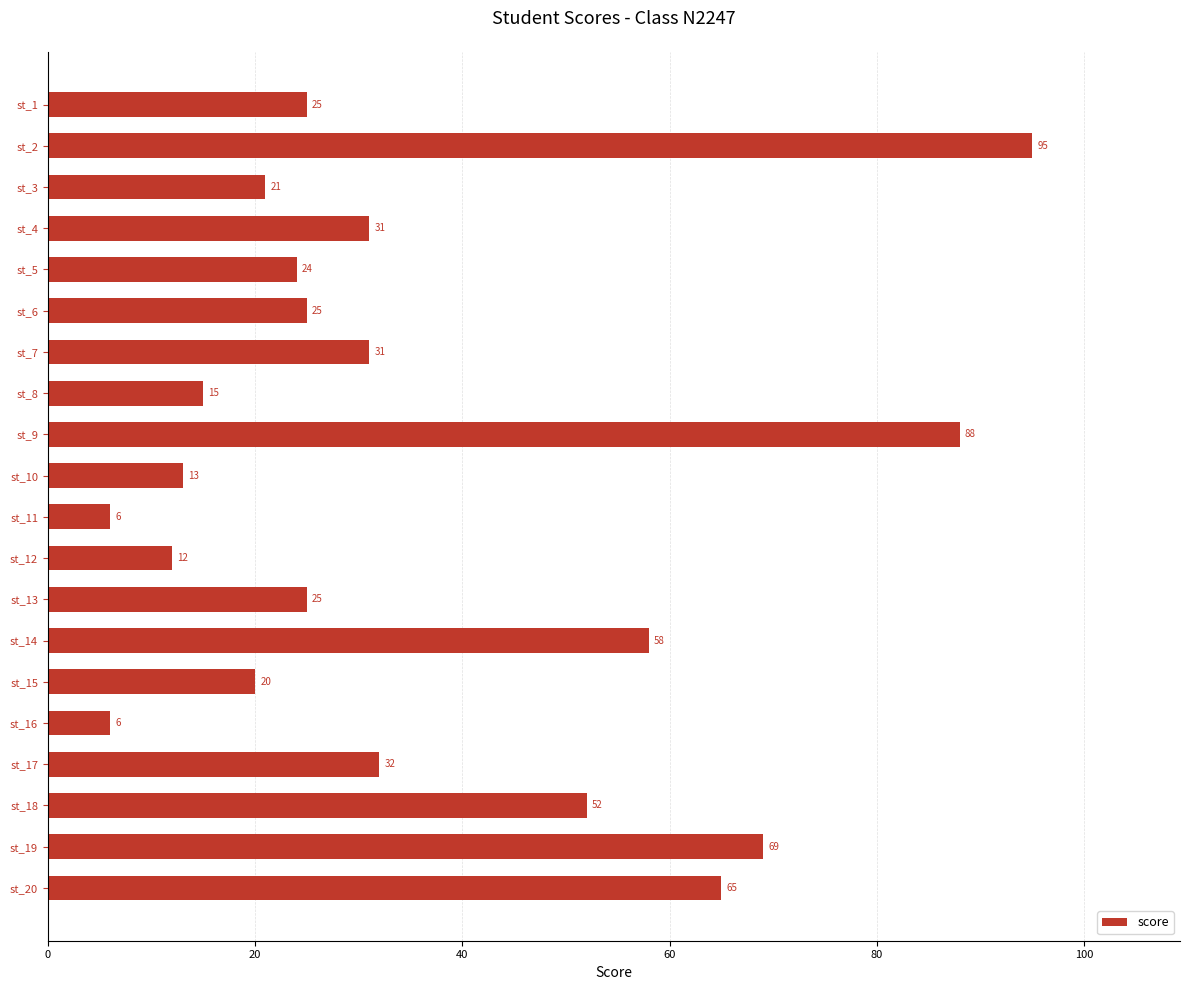

Are the bars horizontal?

Yes